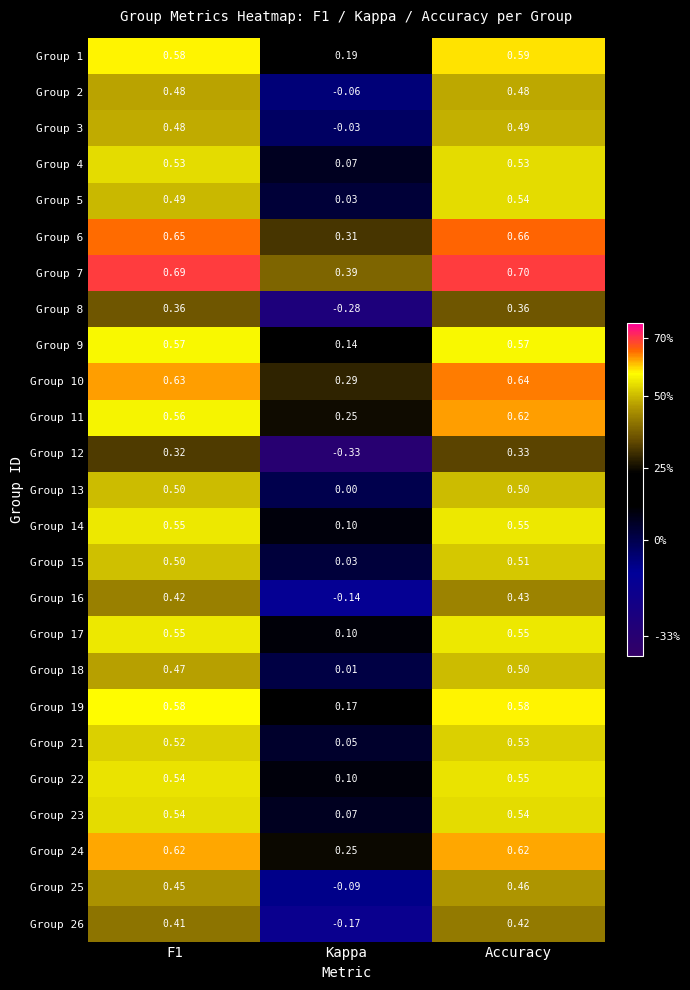

Between F1 and Accuracy, which series saw the biggest shift?

Group 11